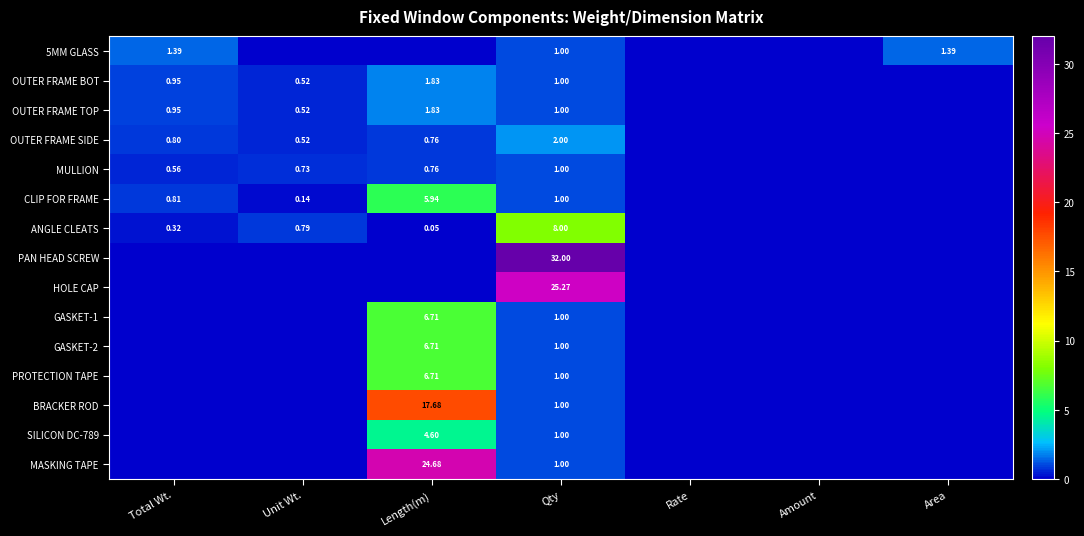

Rank the categories by BRACKER ROD value from highest to lowest.

Length(m), Qty, Total Wt., Unit Wt., Rate, Amount, Area